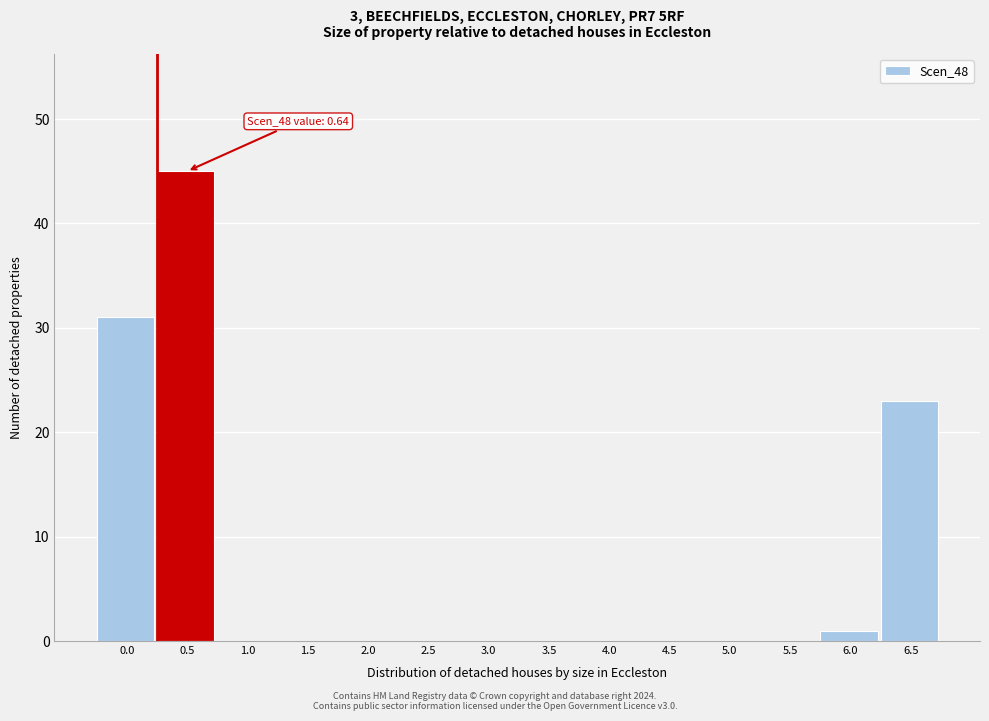

Reading right to left, what are all the values shown in this chart?

6.5=23	6.0=1	5.5=0	5.0=0	4.5=0	4.0=0	3.5=0	3.0=0	2.5=0	2.0=0	1.5=0	1.0=0	0.5=45	0.0=31